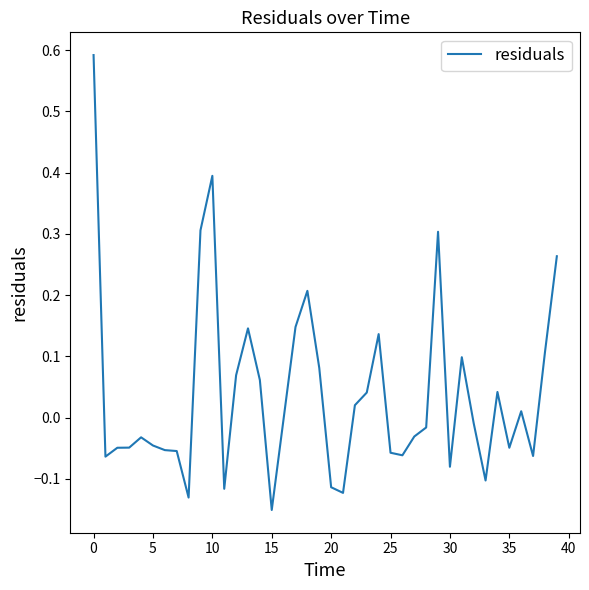

What is the difference between the maximum and minimum values?

0.7